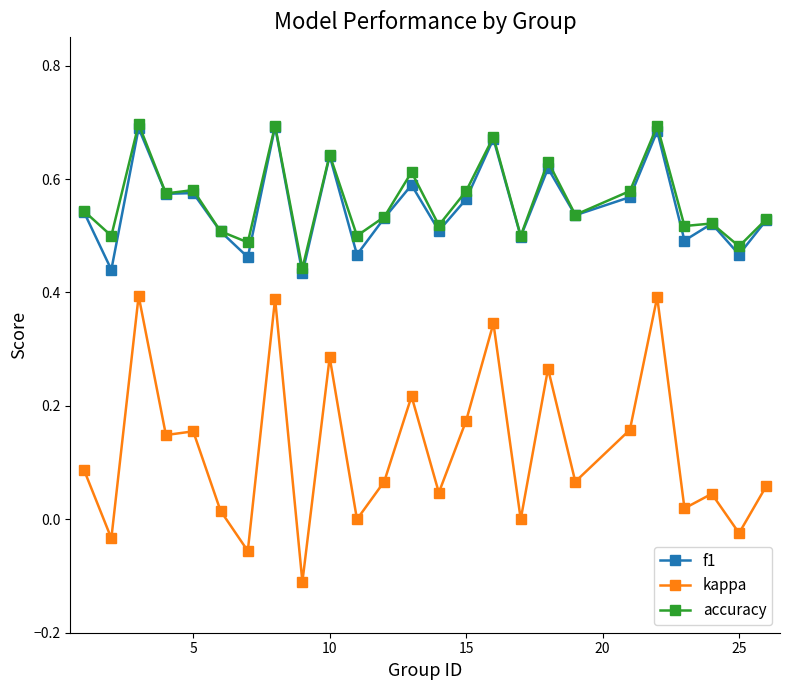

True or false: kappa has more than 0 interior local peaks.

True